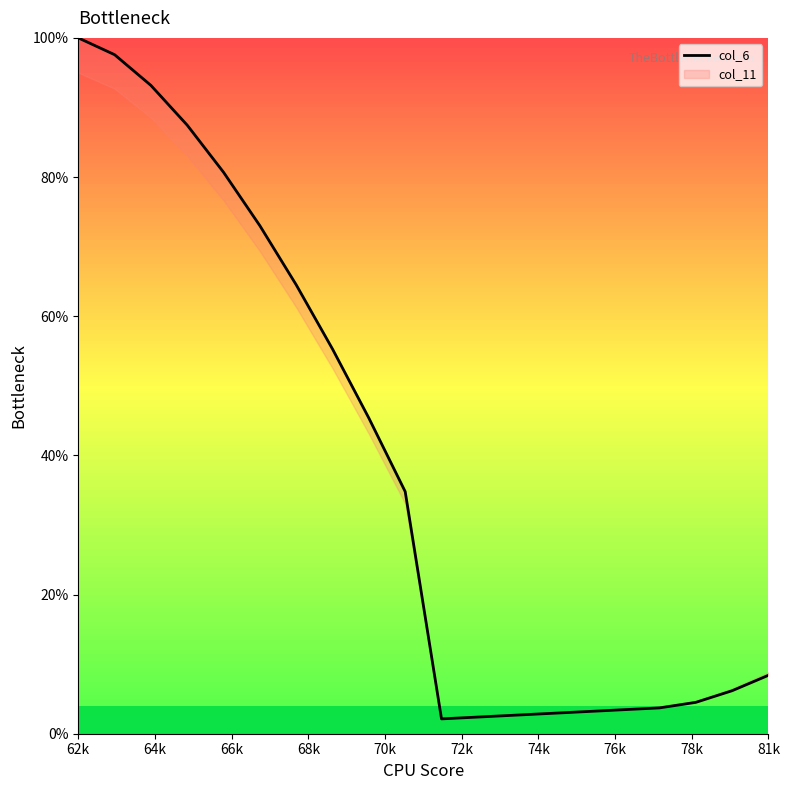

True or false: there are more than 0 points higher than both neighbors.

False